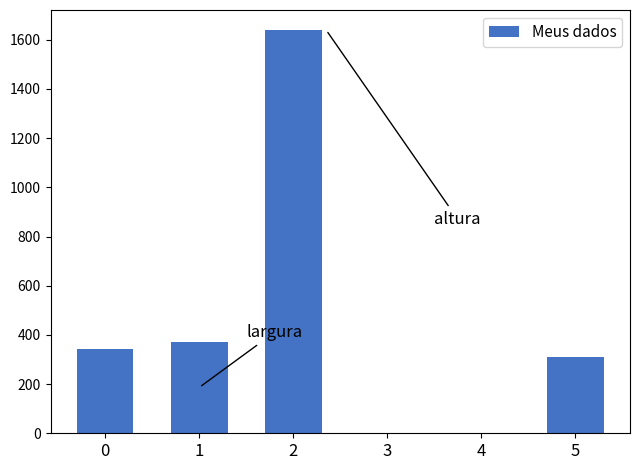

The value at 3 is 0. True or false?

True